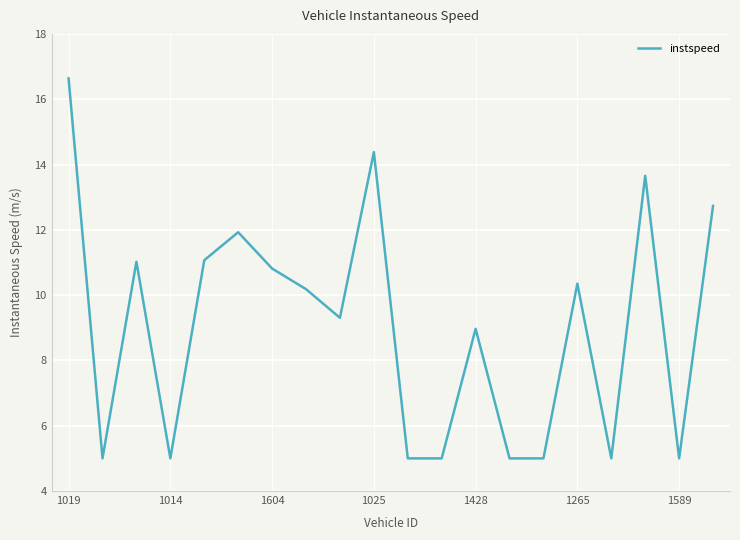

What is the difference between the maximum and minimum values?

11.6